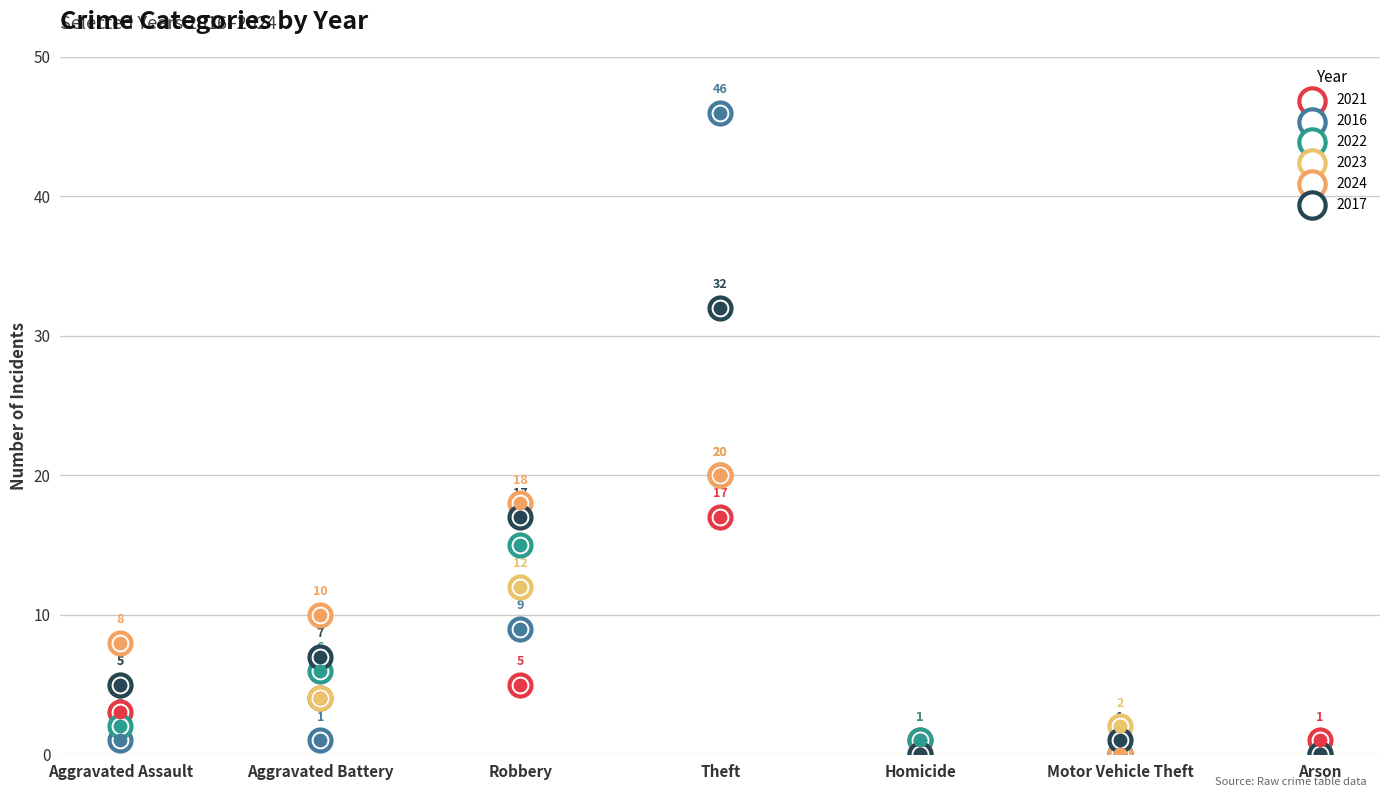

Which series contains the highest Y value?

2016